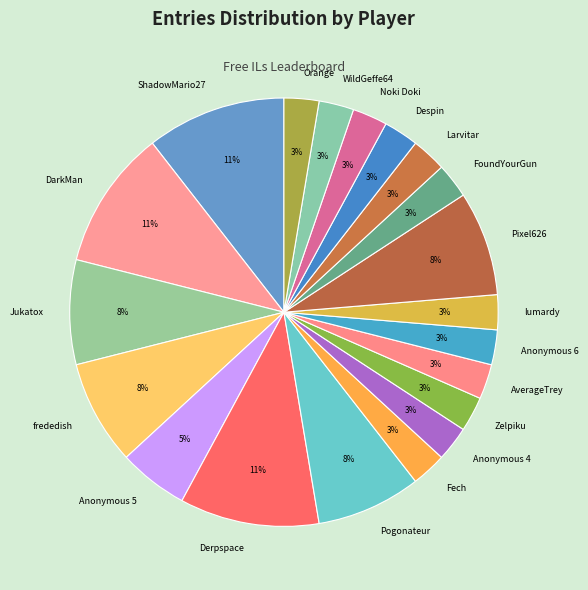

Between FoundYourGun and Derpspace, which is larger?

Derpspace